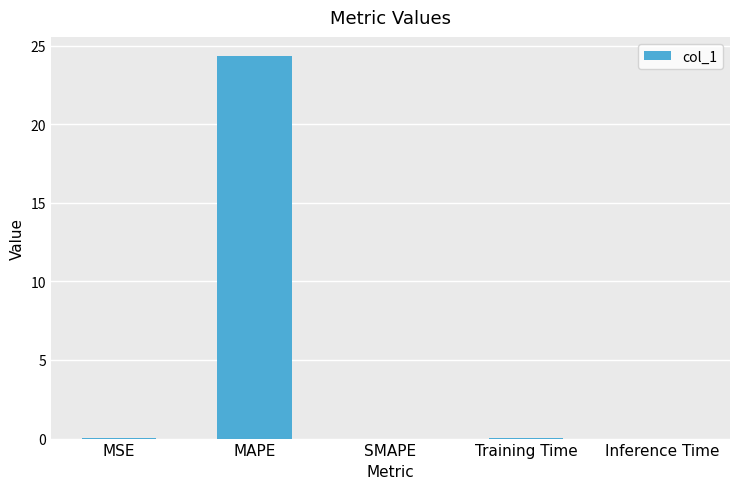

Which category has the highest value across all series?

MAPE